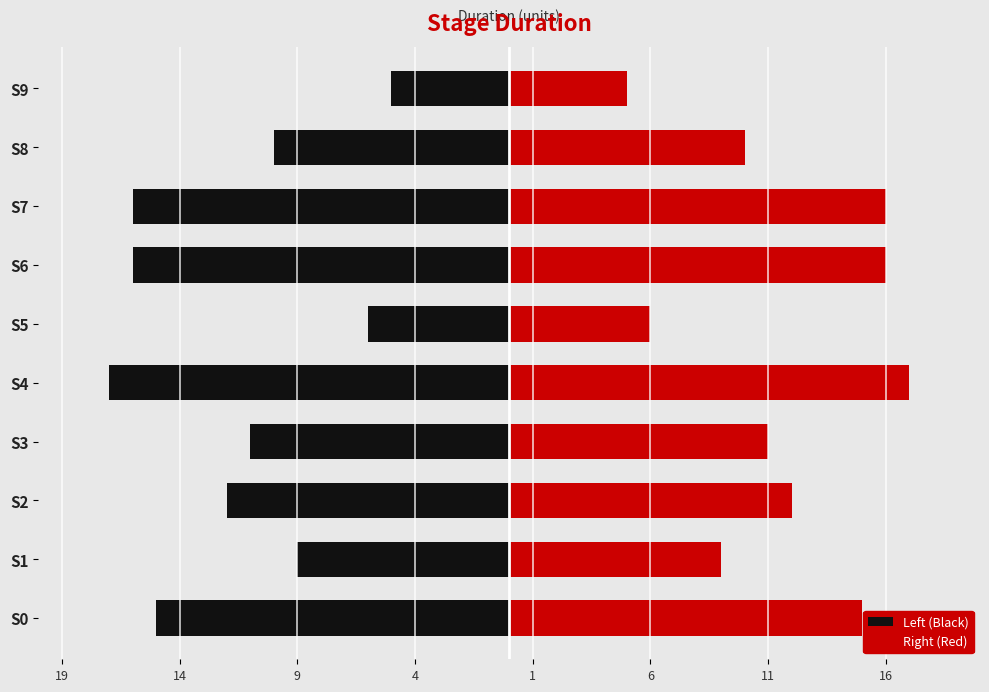

Reading left to right, list all the values displayed in this chart.

Left (Black): -15	-9	-12	-11	-17	-6	-16	-16	-10	-5
Right (Red): 15	9	12	11	17	6	16	16	10	5